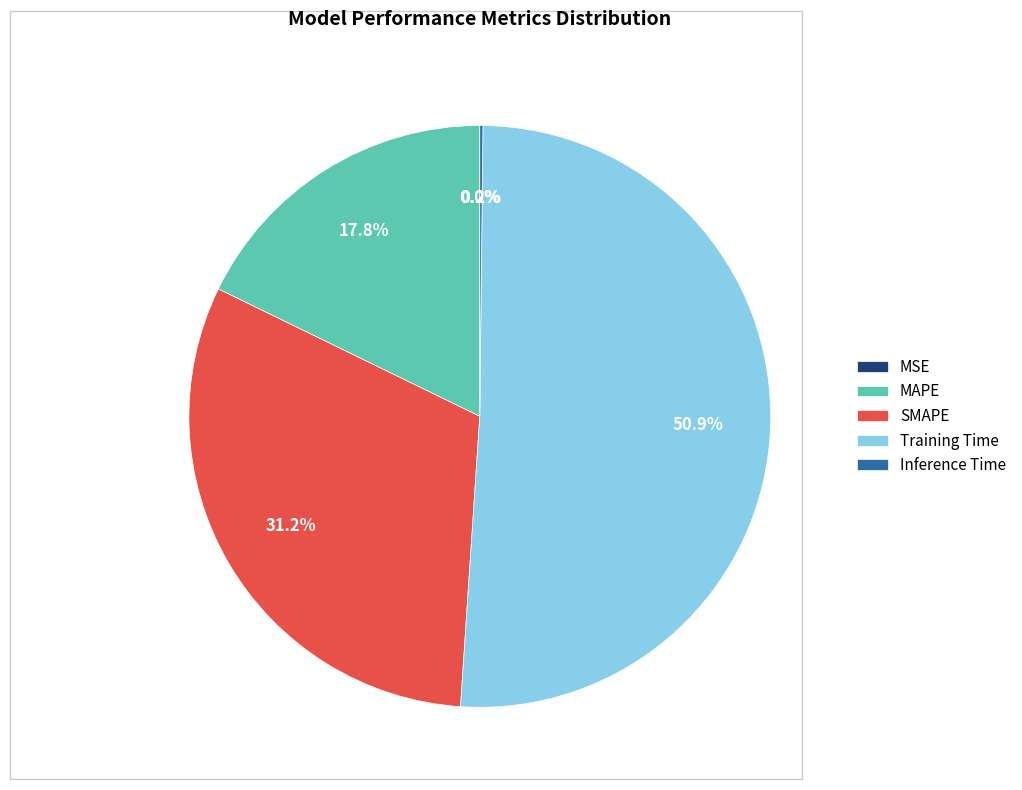

The SMAPE slice represents 37% of the pie. True or false?

False